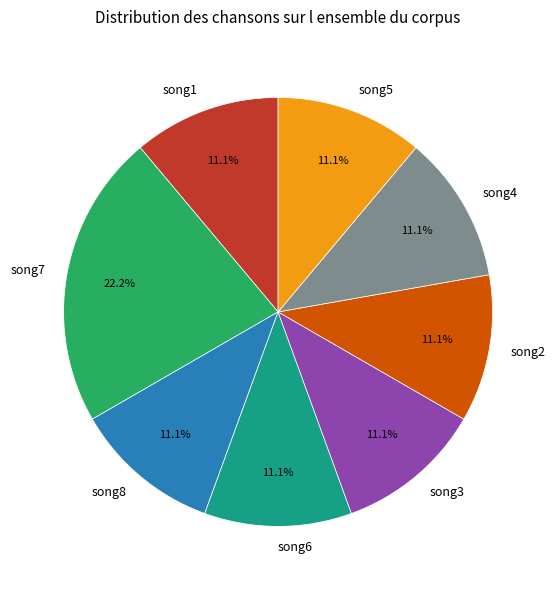

Is song4 the majority of the pie?

No